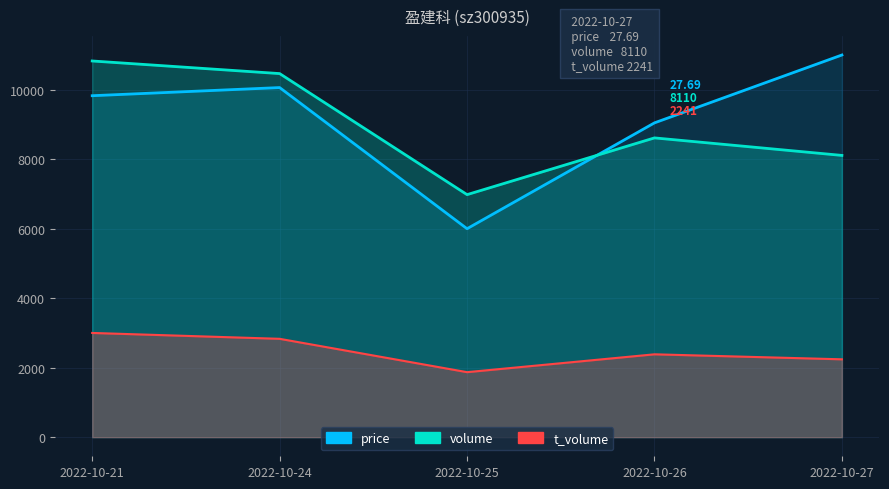

Which series has the widest spread of values?

price